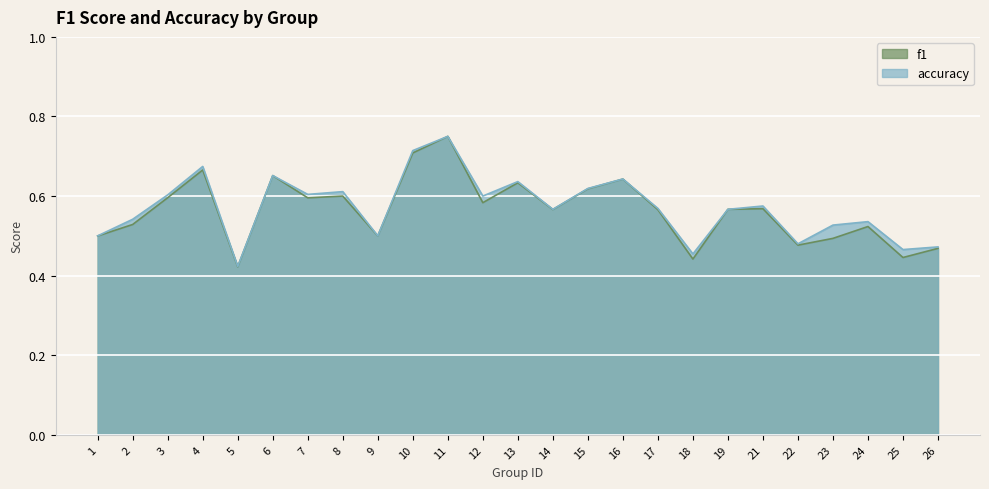

Is the value of f1 at 18 greater than the value of accuracy at 5?

Yes